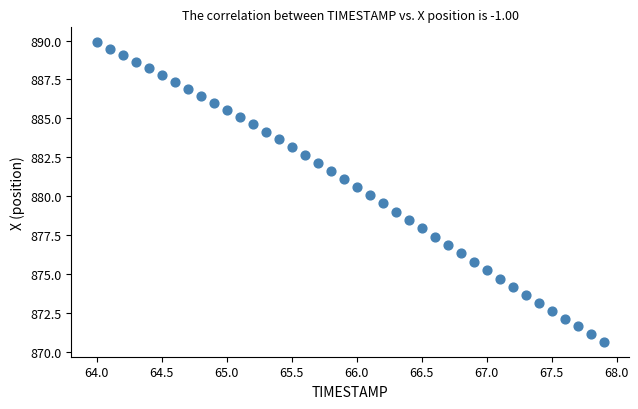

What is the range of X values (max minus min)?

3.9